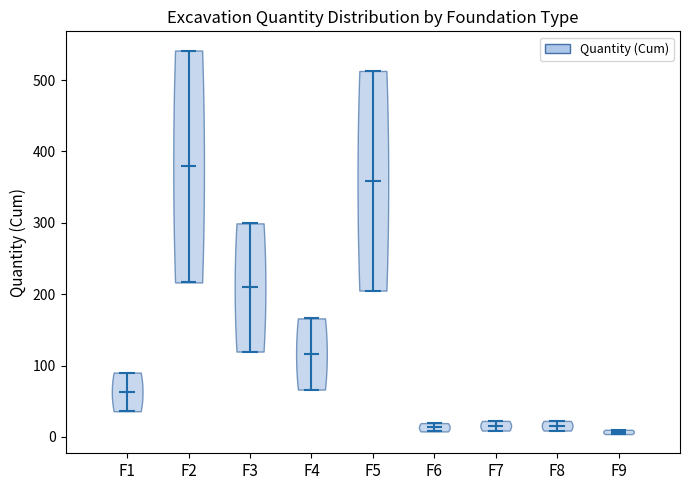

Reading left to right, read every violin against the y-axis: where its median line is, and the lowest and highest points it reaches. The values are not printed on the chart, so give them approximately, as read against the axis.

F1: median line 60, lowest point 40, highest point 90
F2: median line 380, lowest point 220, highest point 540
F3: median line 210, lowest point 120, highest point 300
F4: median line 120, lowest point 70, highest point 170
F5: median line 360, lowest point 210, highest point 510
F6: median line 10, lowest point 10, highest point 20
F7: median line 20, lowest point 10, highest point 20
F8: median line 20, lowest point 10, highest point 20
F9: median line 10, lowest point 0, highest point 10